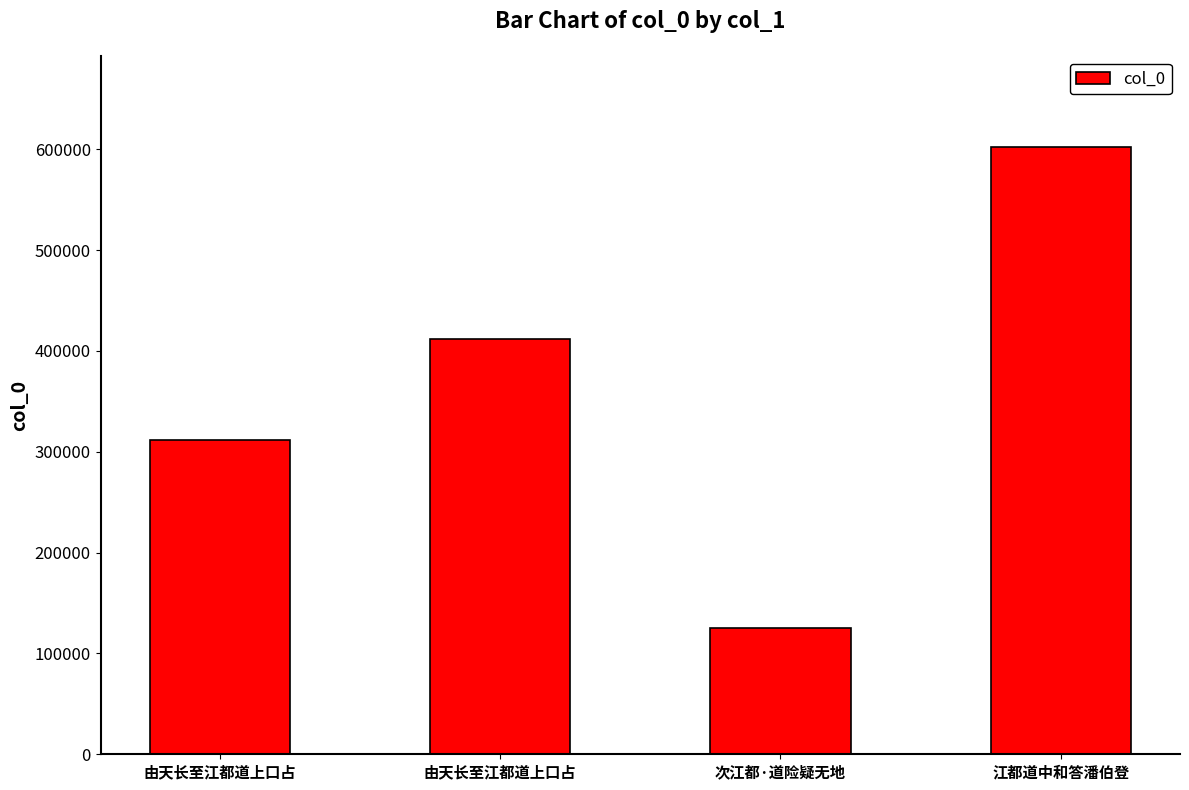

How many bars are there in total?

4